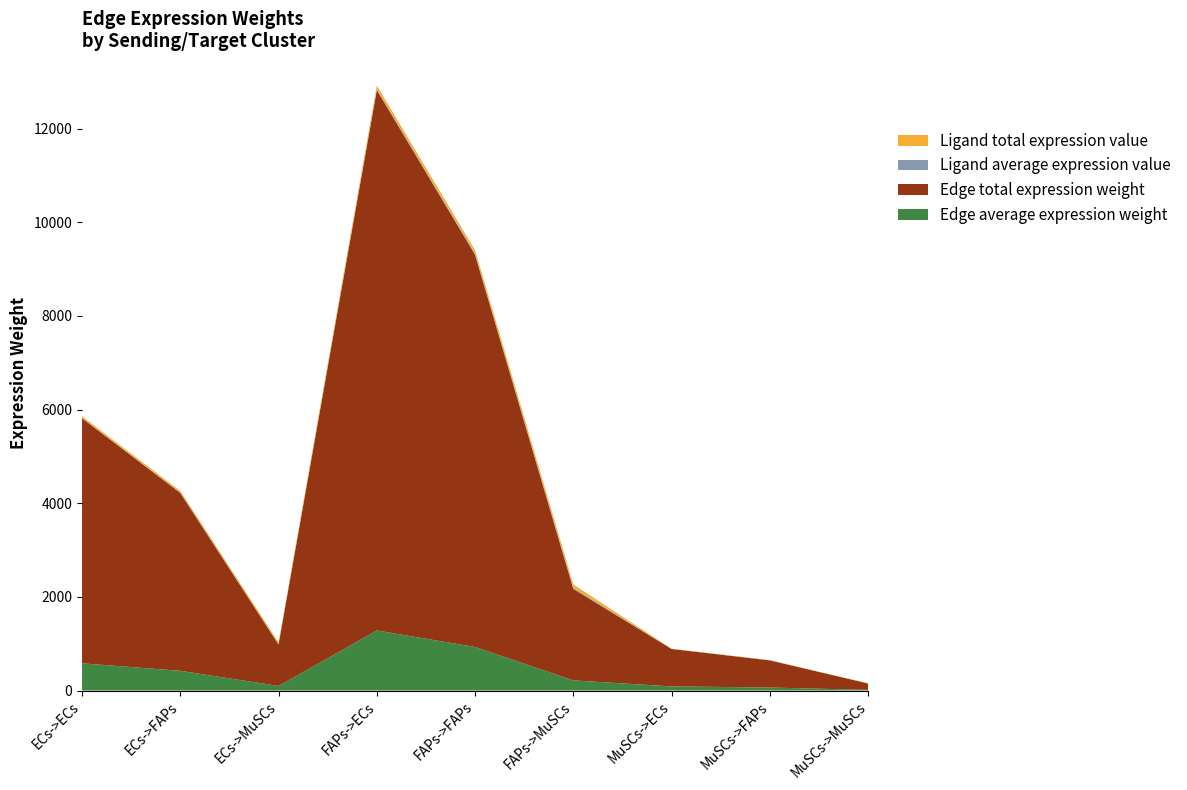

Reading left to right, extract all data points from this chart.

Edge average expression weight: 581.6	422.0	98.4	1282.5	930.8	217.0	88.8	64.4	15.0
Edge total expression weight: 5234.0	3798.4	885.5	11542.8	8376.8	1952.7	799.1	579.9	135.2
Ligand average expression value: 10.8	10.8	10.8	23.8	23.8	23.8	1.6	1.6	1.6
Ligand total expression value: 32.4	32.4	32.4	71.4	71.4	71.4	4.9	4.9	4.9